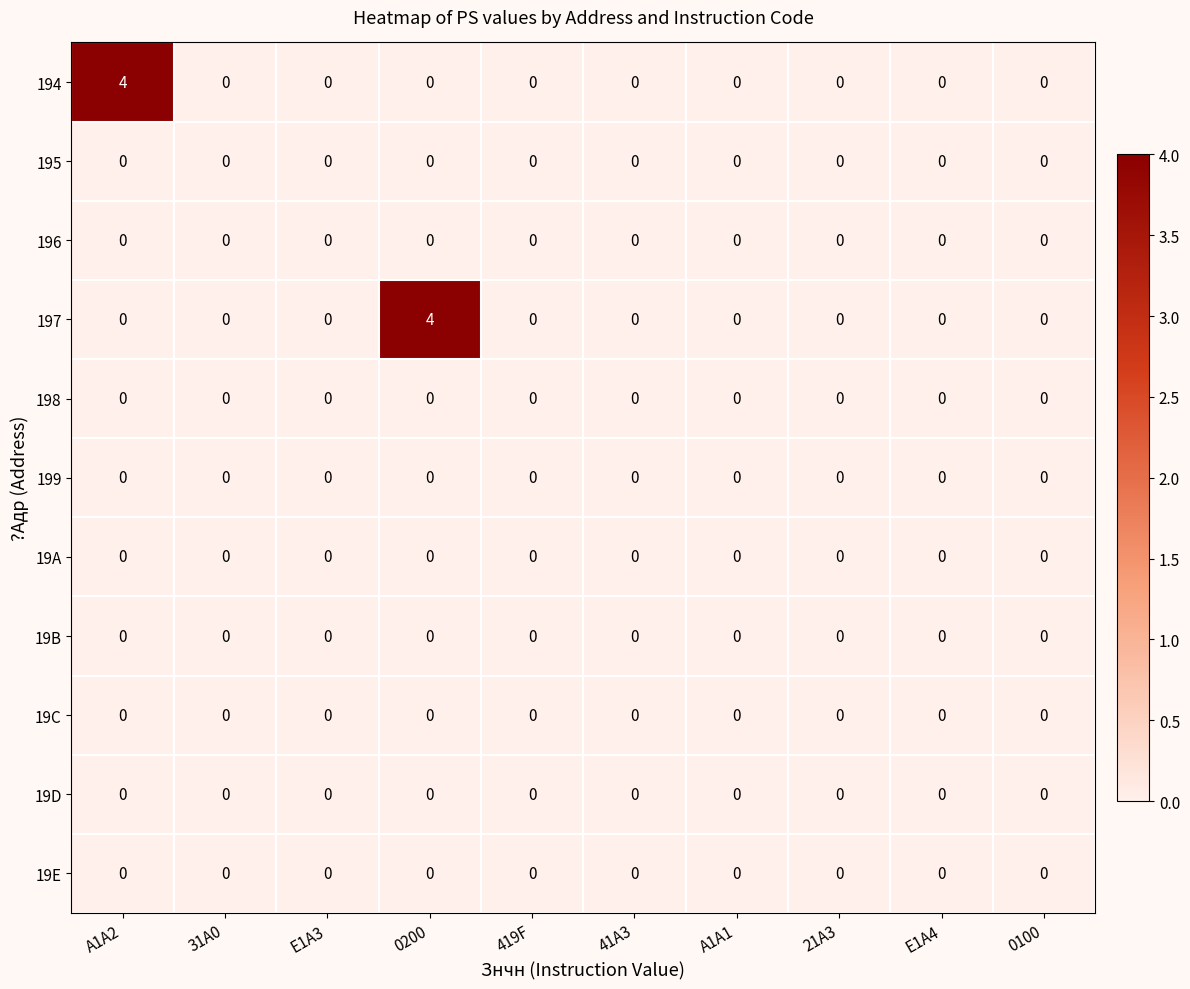

Which series changed the most between A1A2 and 31A0?

194